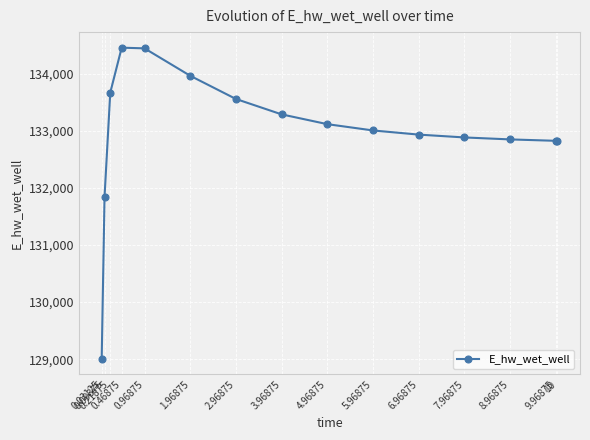

What is the value of the 9th point from the left?

133116.2